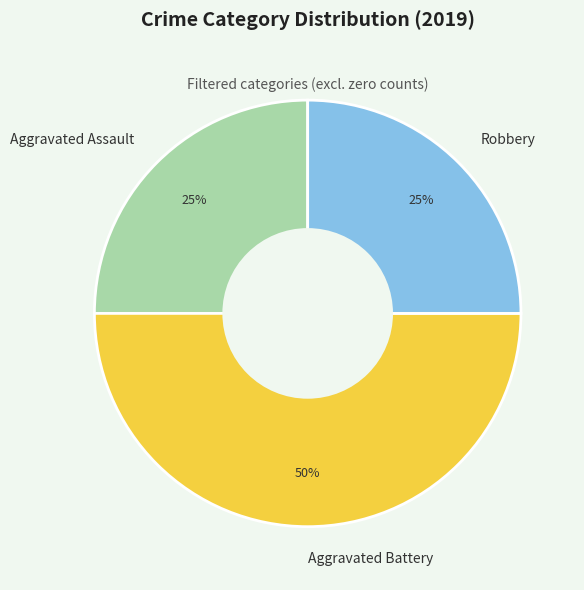

Is it true that Robbery is 32% of the pie?

False